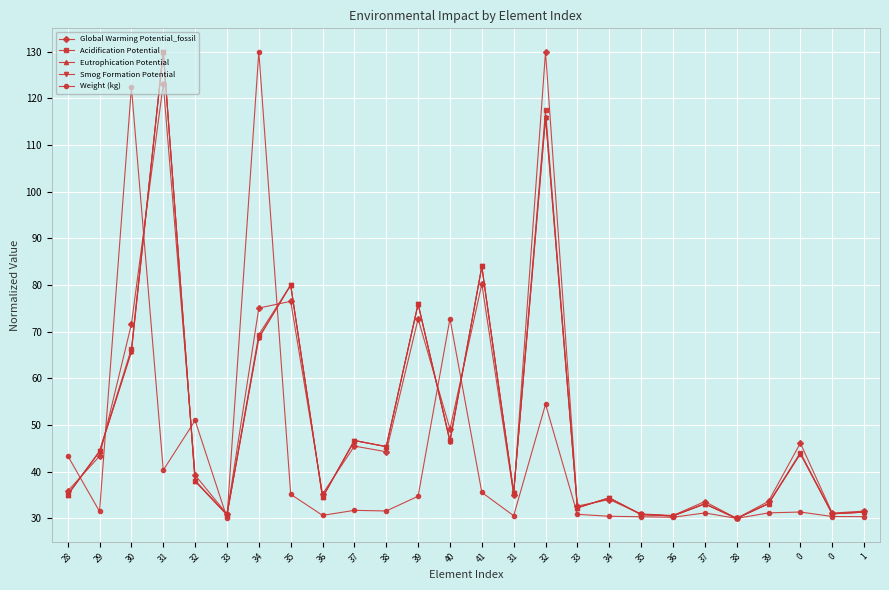

How many lines are shown in the chart?

5